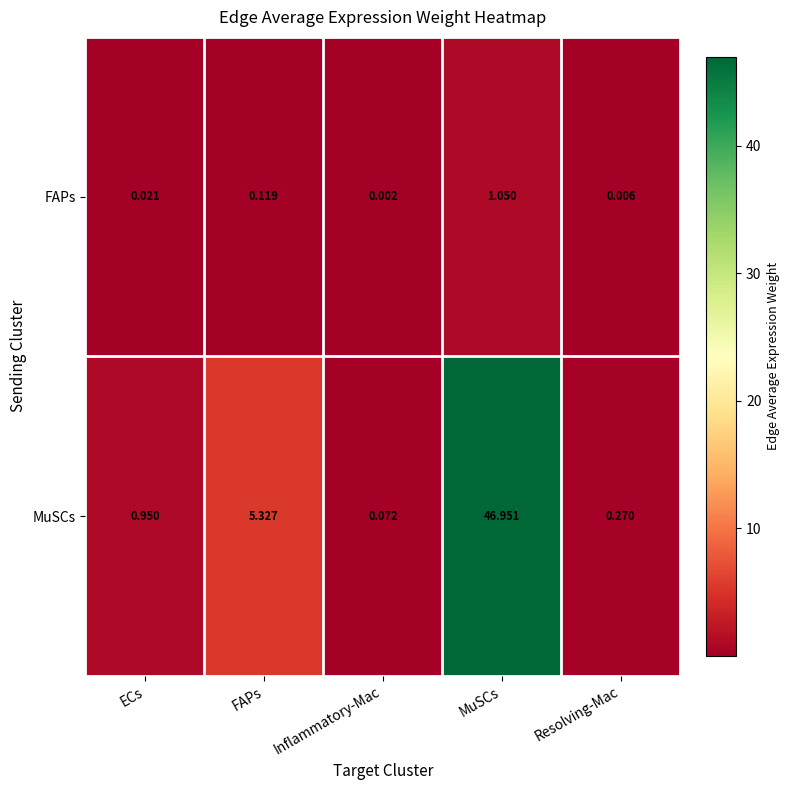

Which series has the largest total across all categories?

MuSCs